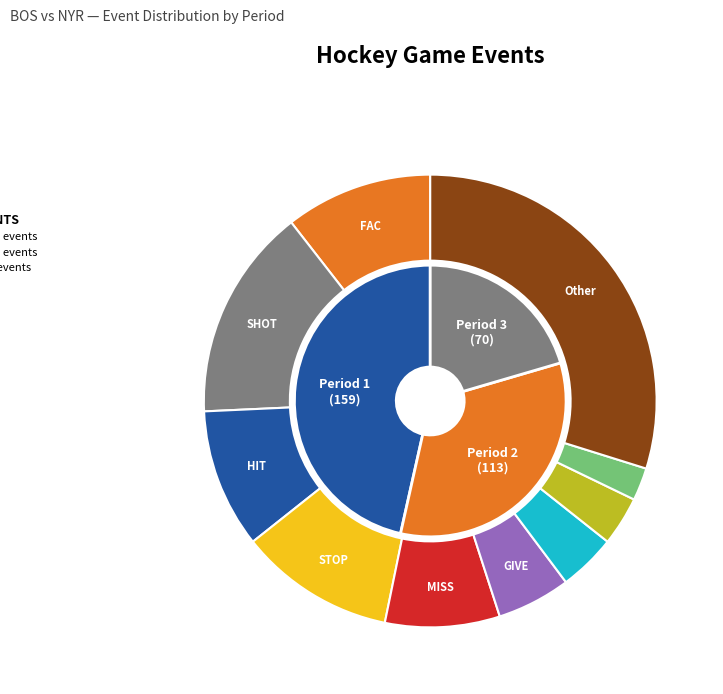

Which has a higher value, Period 3 or Period 2?

Period 2